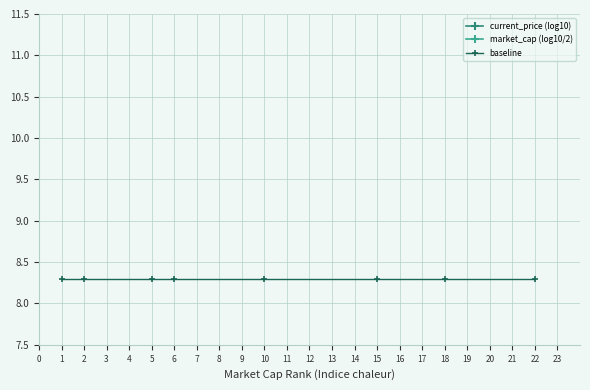

Is it true that baseline equals 13.7 at 1?

False